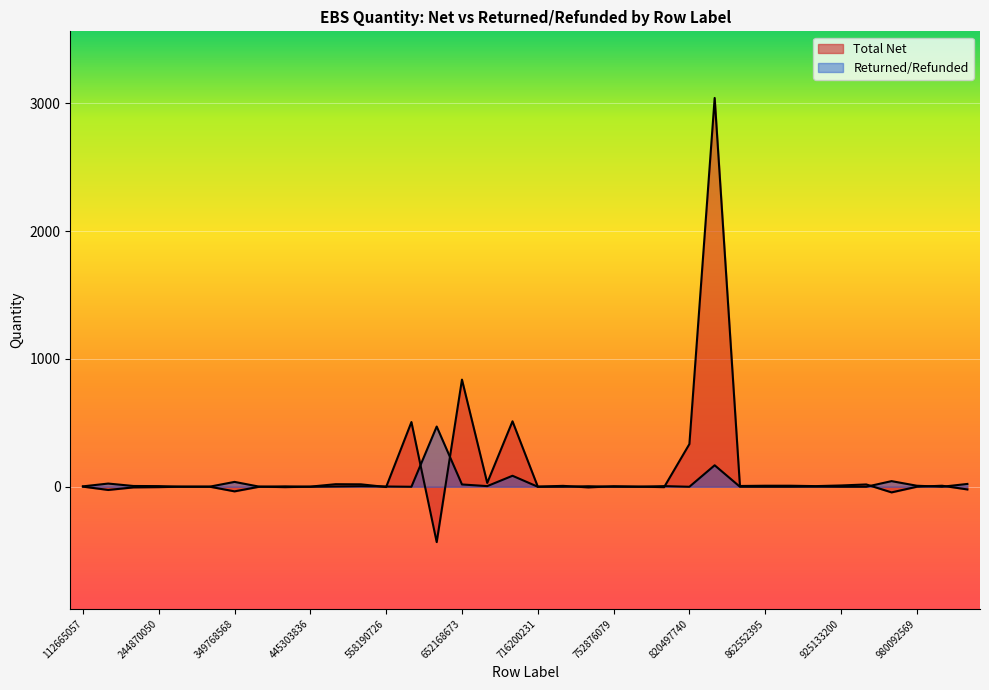

Which series has the largest total across all categories?

Total Net